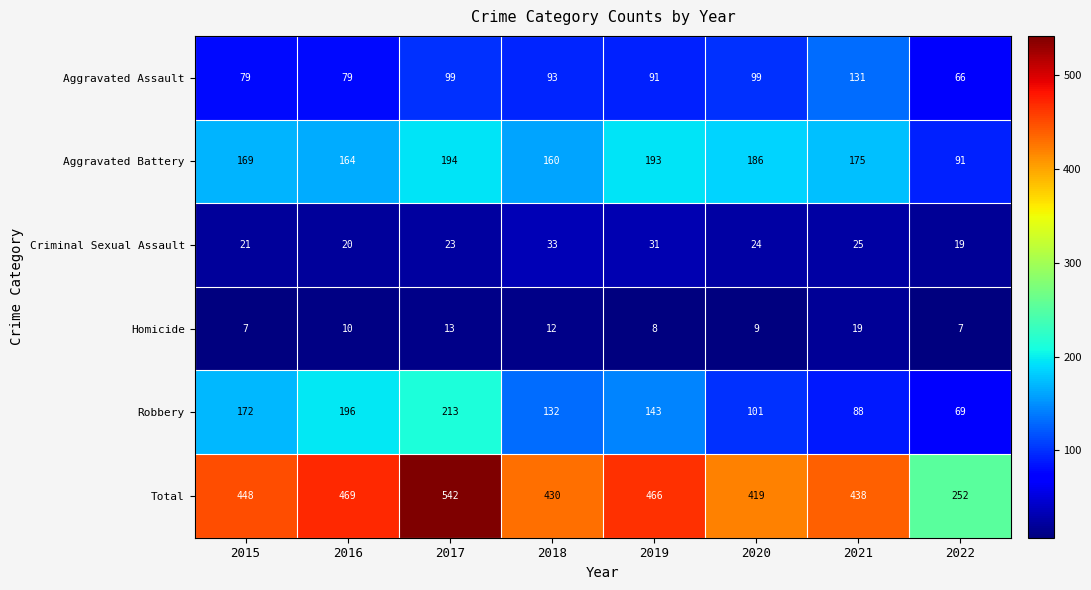

What value does the Total series have at 2016, to the nearest 5?

470